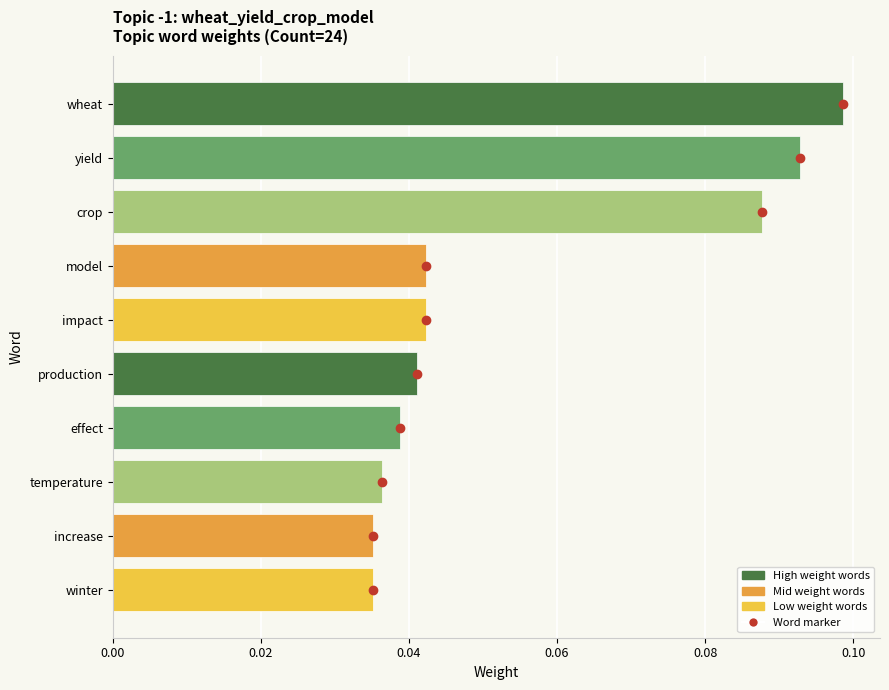

What is the change in value from winter to wheat?

+0.1